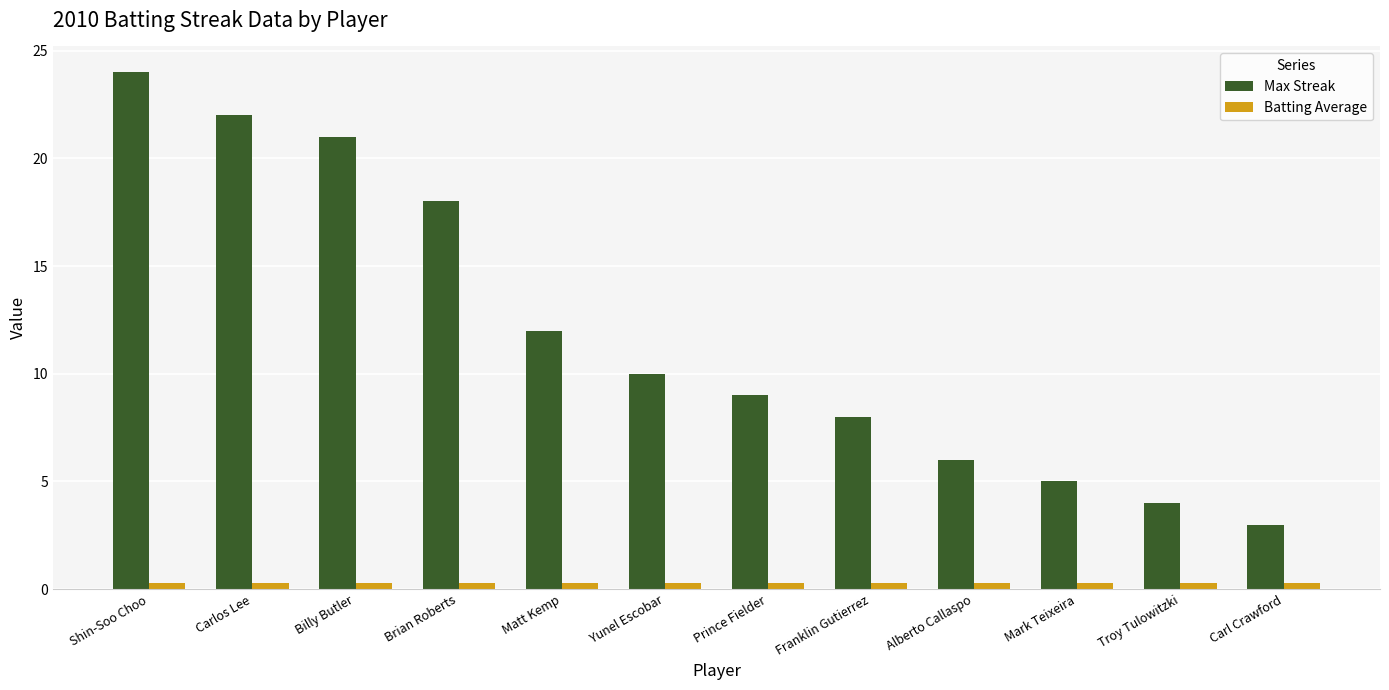

Count the number of data series in this chart.

2